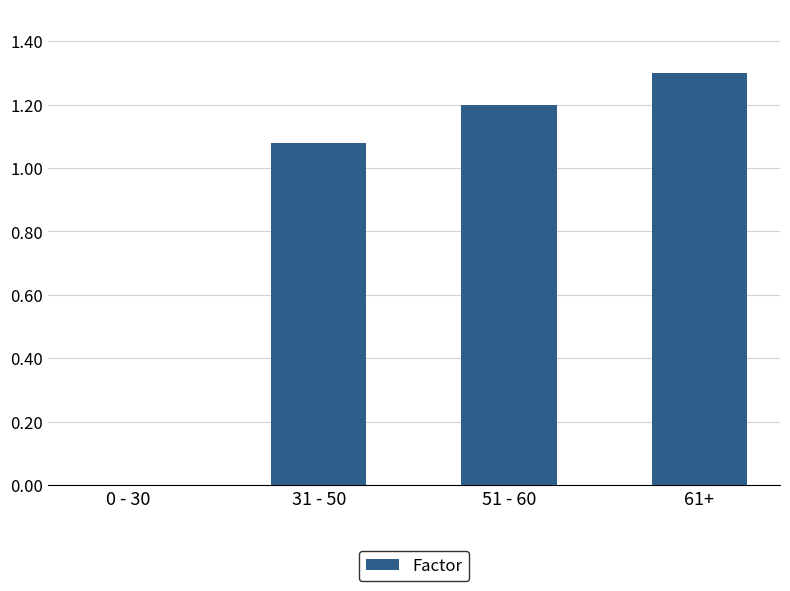

How many distinct data groups are displayed?

1